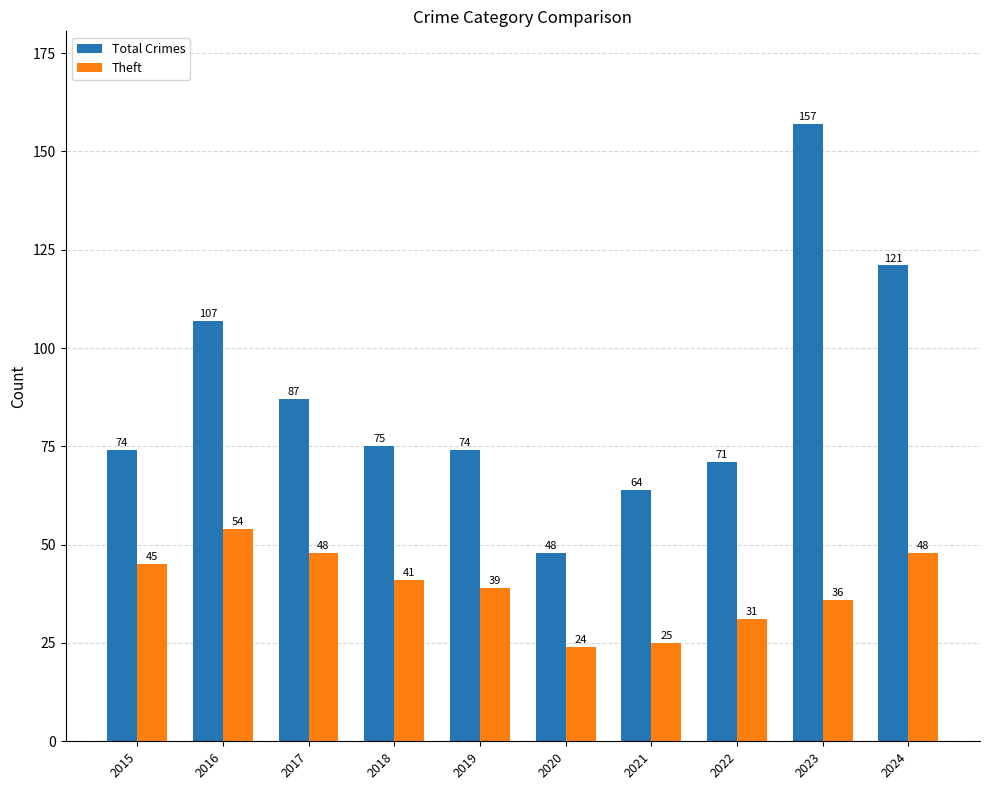

What are all the series names shown in the legend?

Total Crimes, Theft